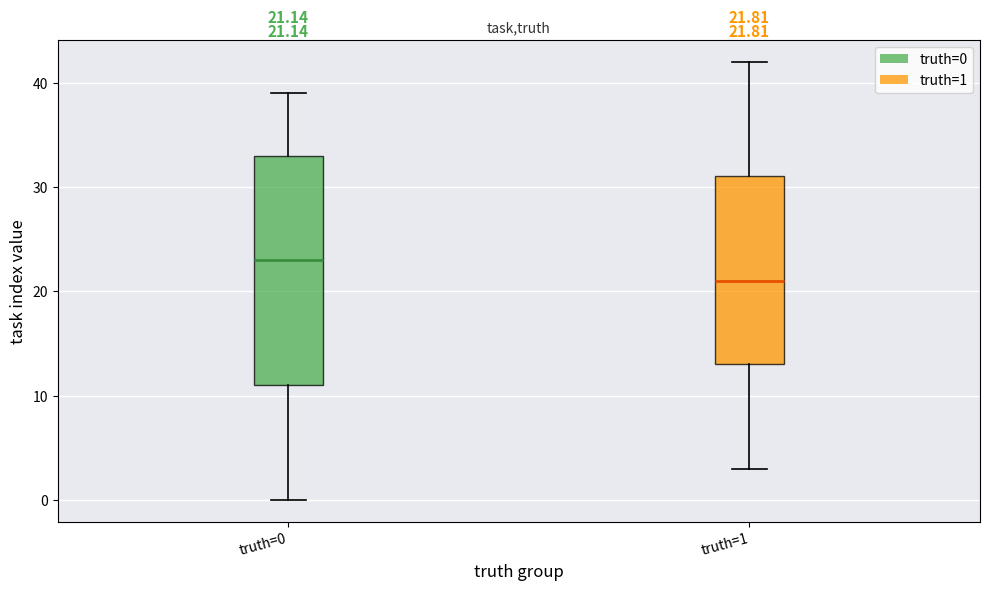

Comparing the boxes themselves (not the whiskers), which one is the tallest?

truth=0